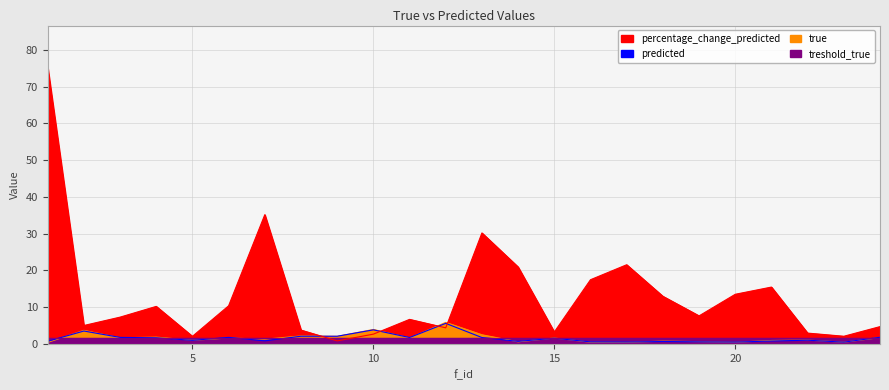

At how many categories does at least one series exceed 69?

1